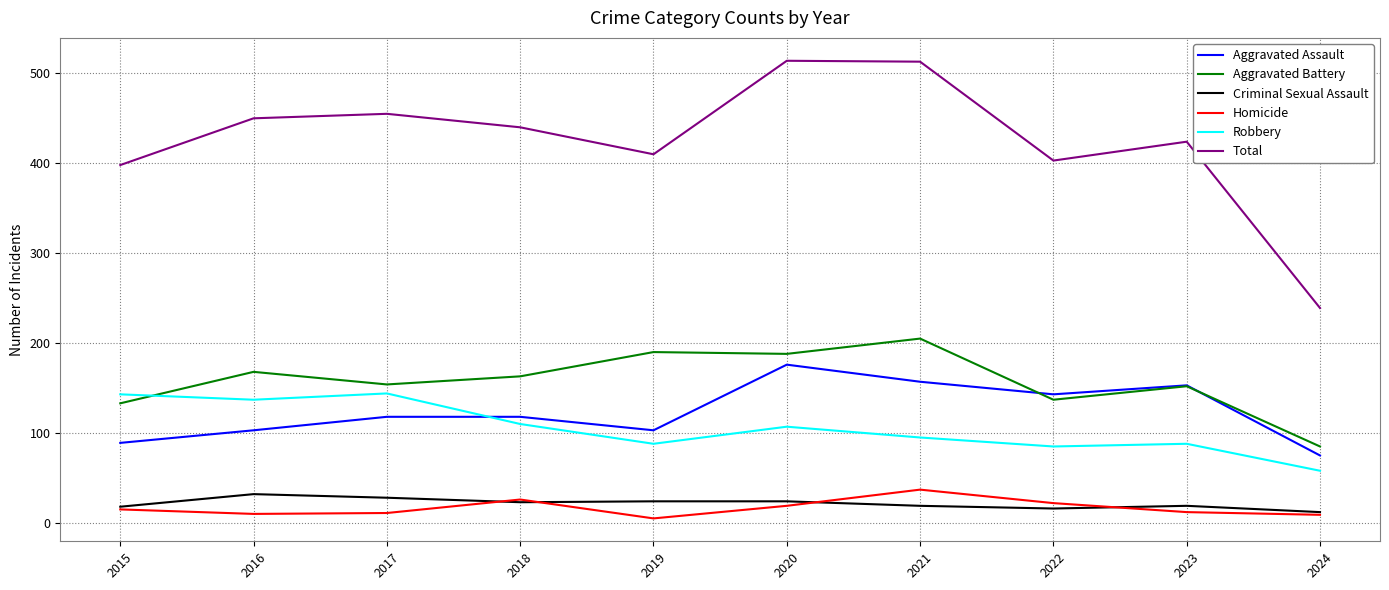

What is the maximum value for Robbery?

144